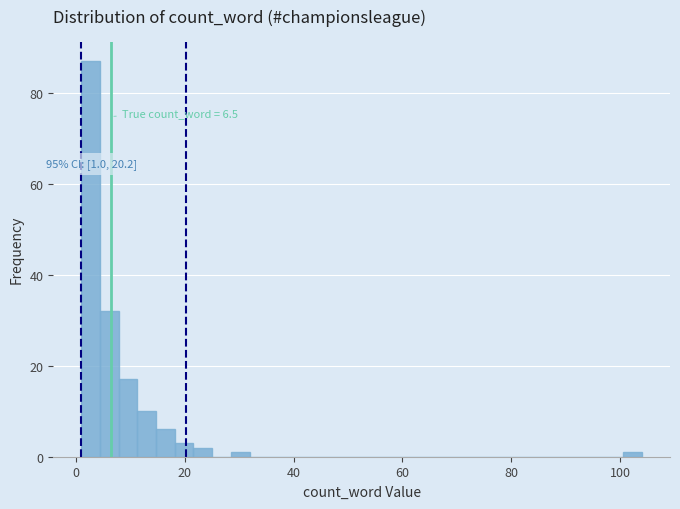

Read against the x-axis, roughly where is the centre of the tallest bar?

2